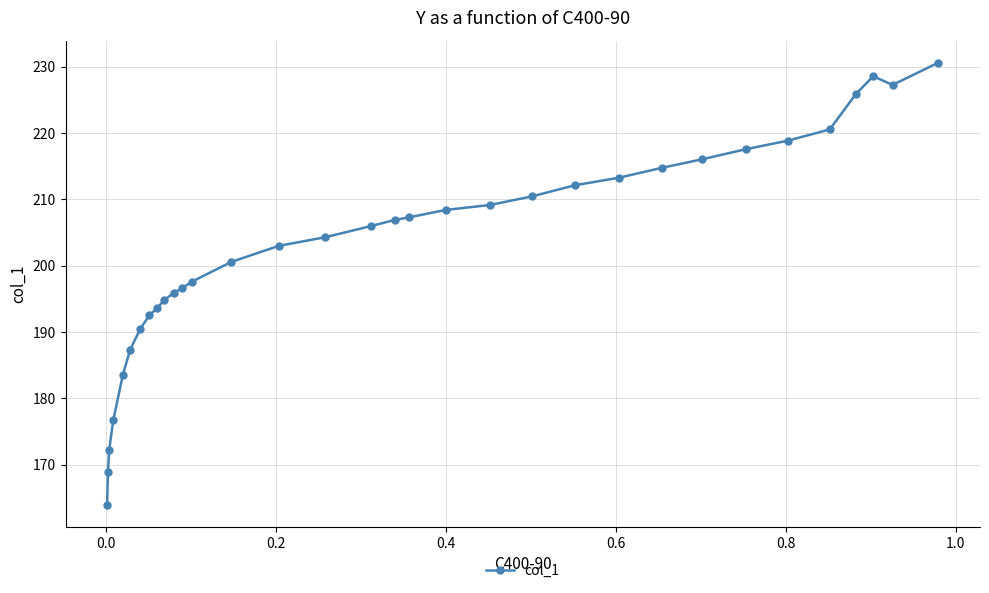

What is the value of the 8th point from the left?

192.5